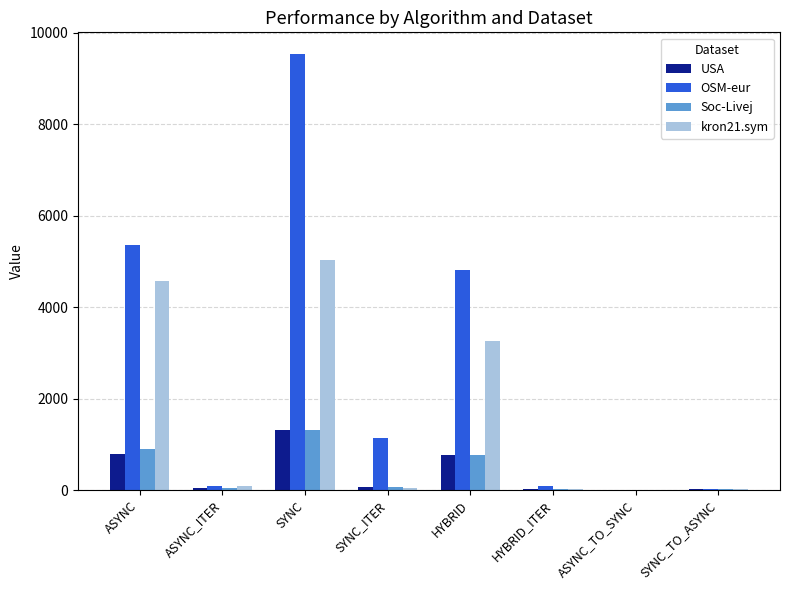

What is the sum of all kron21.sym values?

13026.9